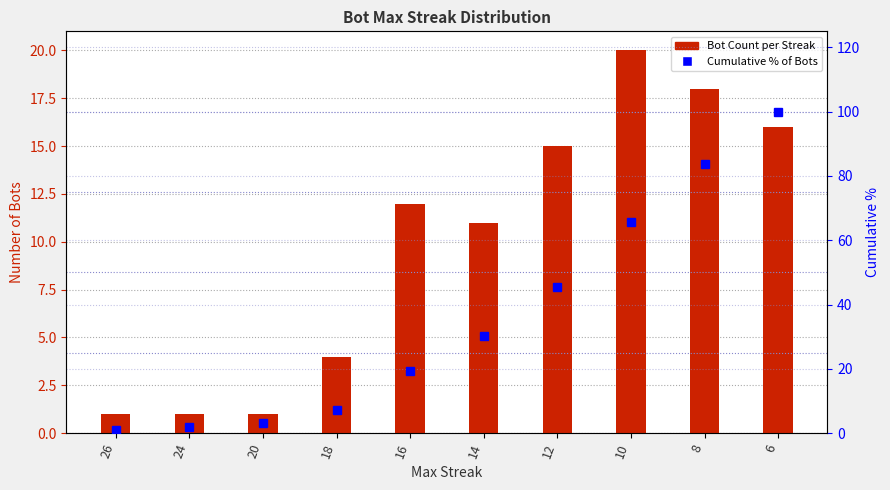

Where is Cumulative % nearest to the value 50?

12